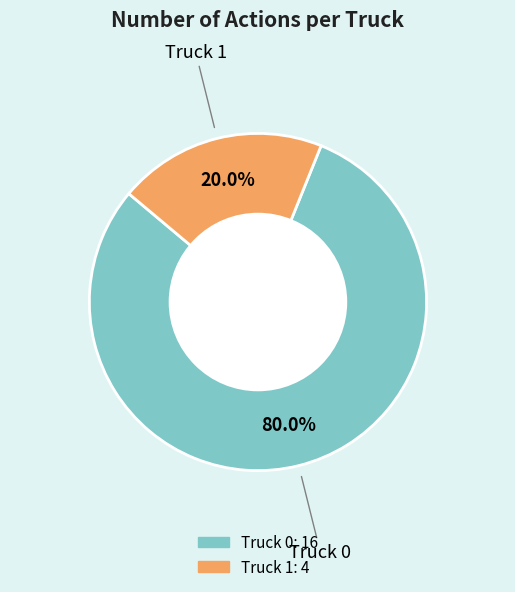

Combined, what portion of the pie is Truck 0 and Truck 1?

100.0%